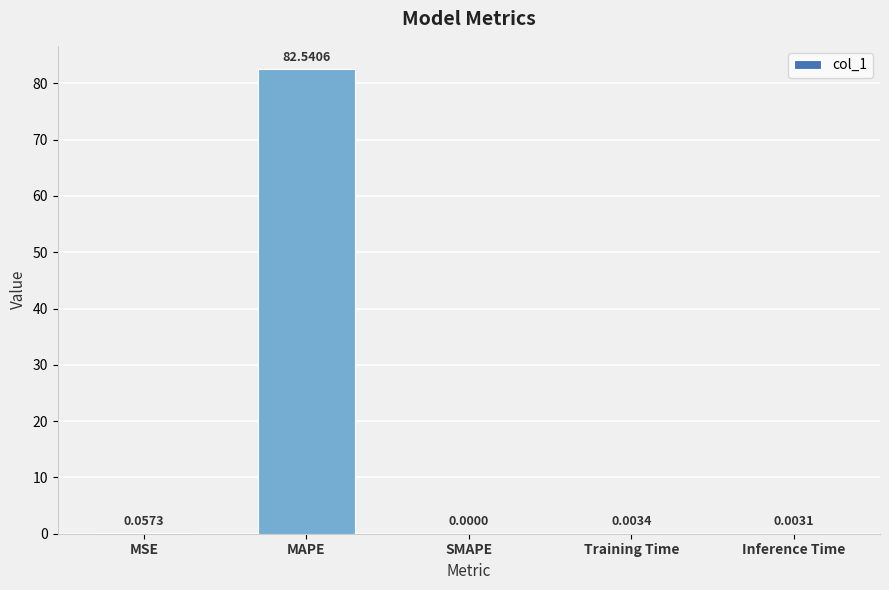

Which category has the highest value across all series?

MAPE